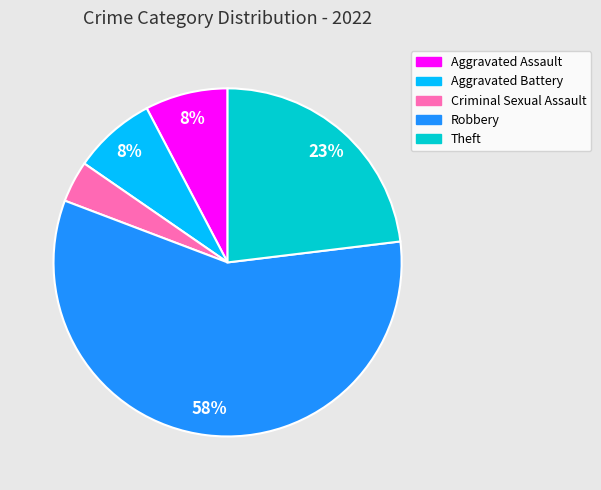

What percentage is the Aggravated Assault slice, to the nearest percent?

8%